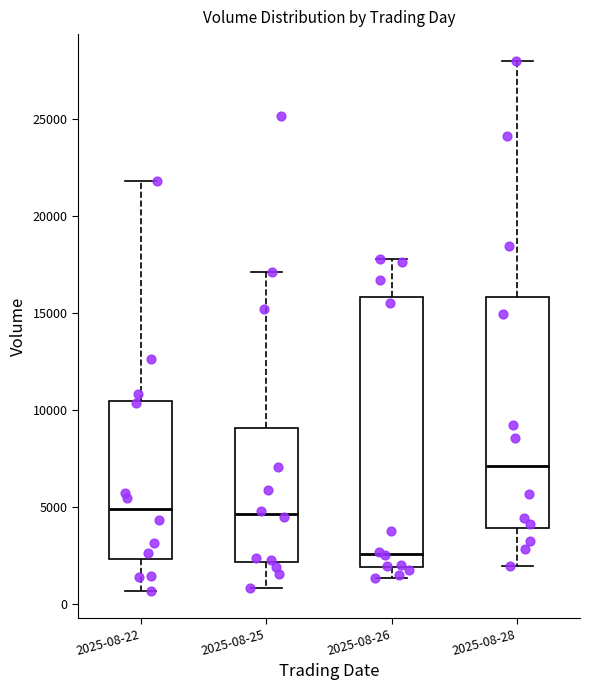

Where does the upper whisker of the box for 2025-08-28 end on the y-axis? The values are not printed on the chart, so give them approximately, as read against the axis.

28000